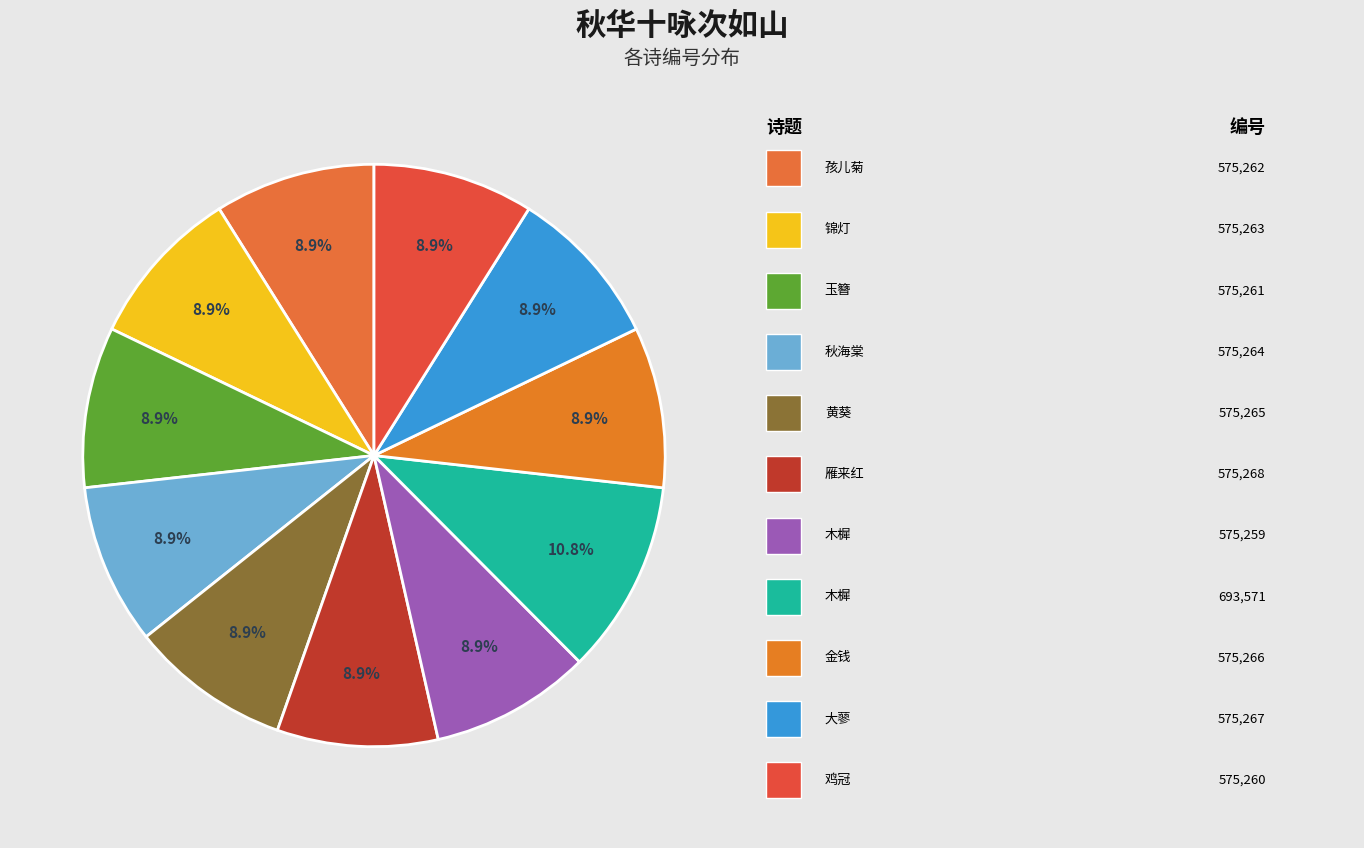

How many slices are in this pie chart?

11